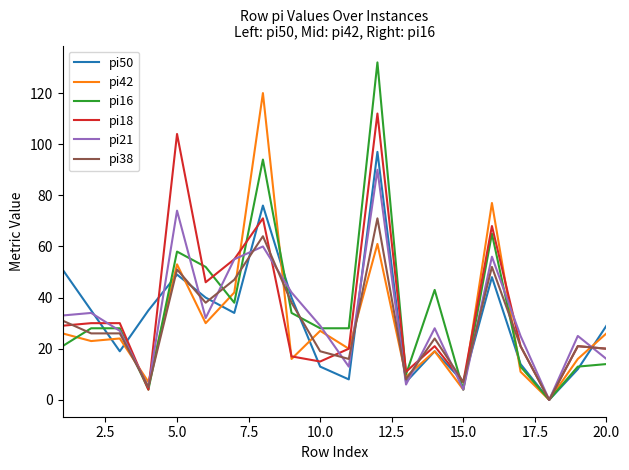

True or false: pi42 and pi21 cross at least once.

True